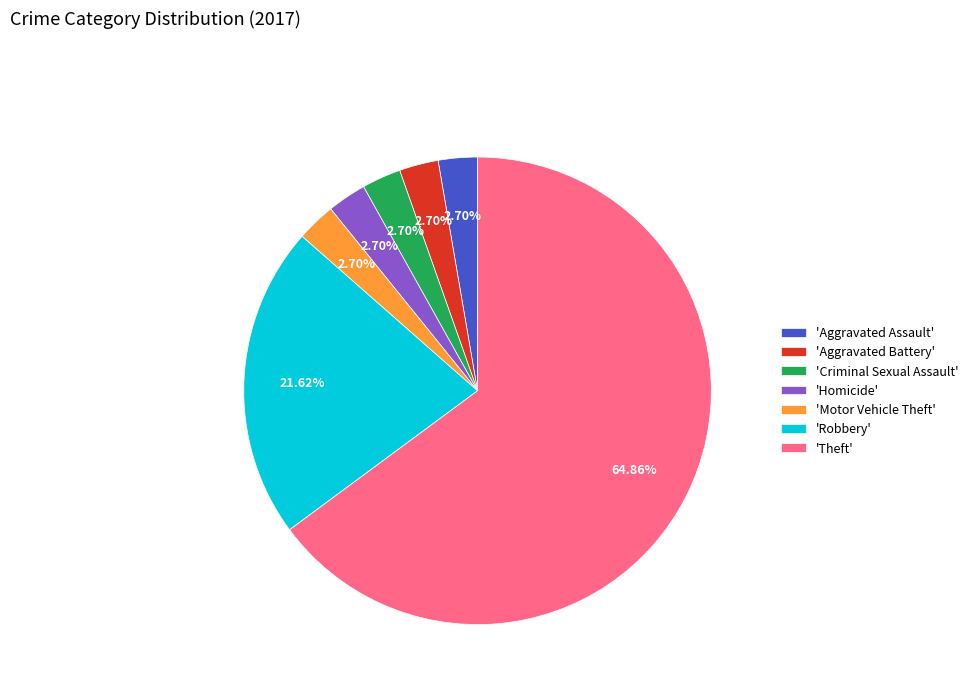

Which category has the biggest portion of the pie?

'Theft'